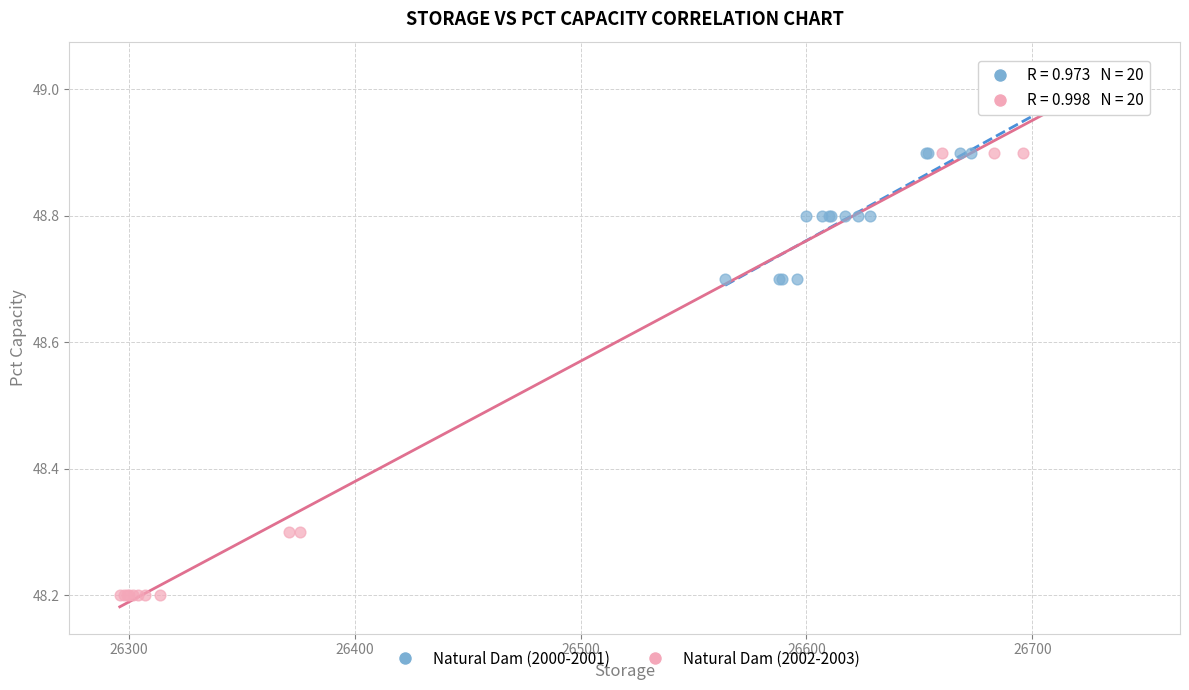

Which series has the largest Y range (max minus min)?

Natural Dam (2002-2003)